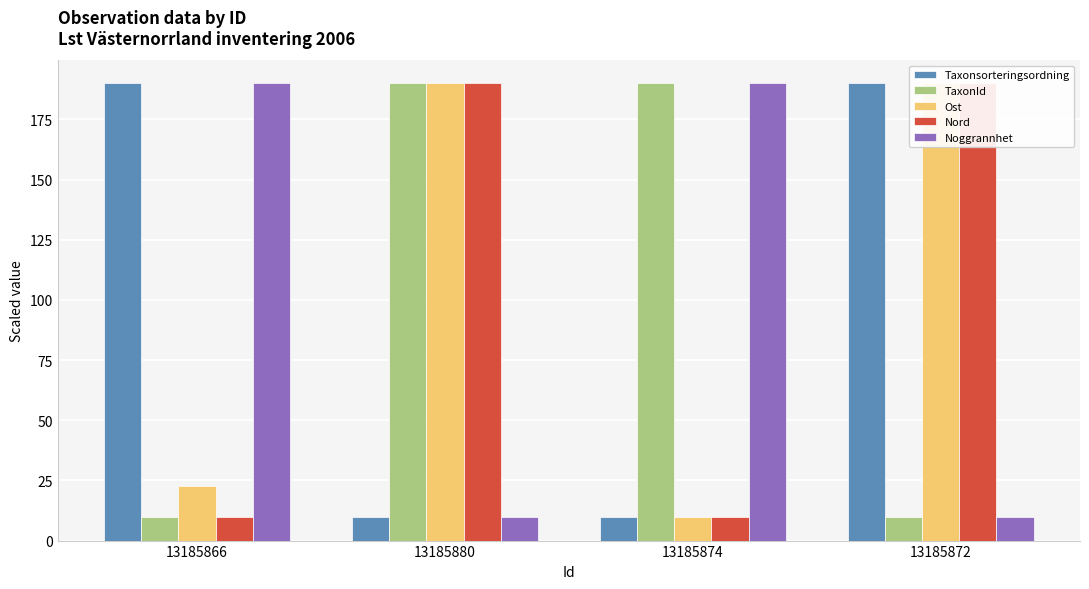

Which label corresponds to the largest value in the chart?

13185866